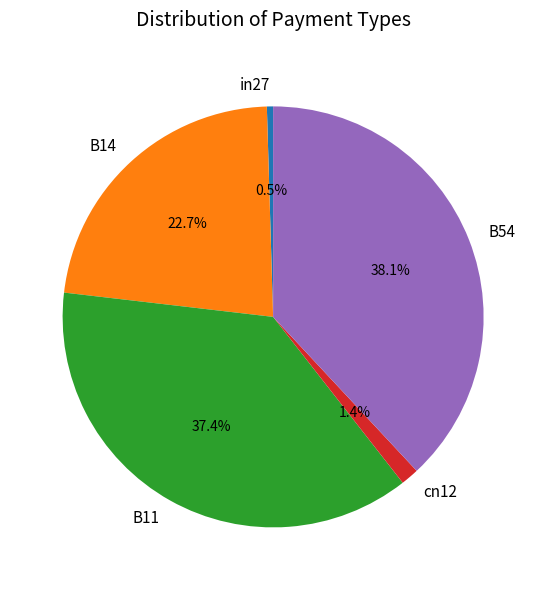

Between in27 and B11, which is larger?

B11